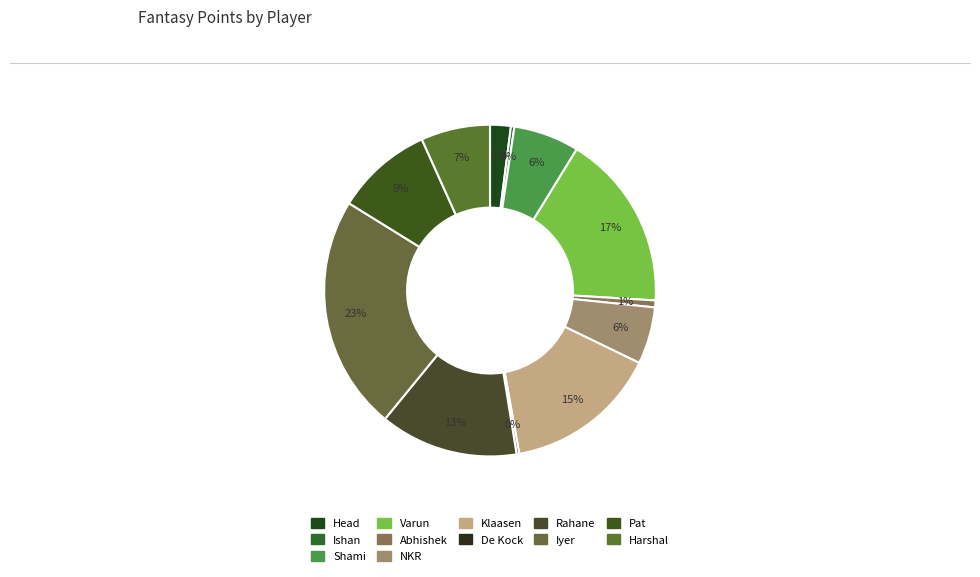

Is NKR the majority of the pie?

No